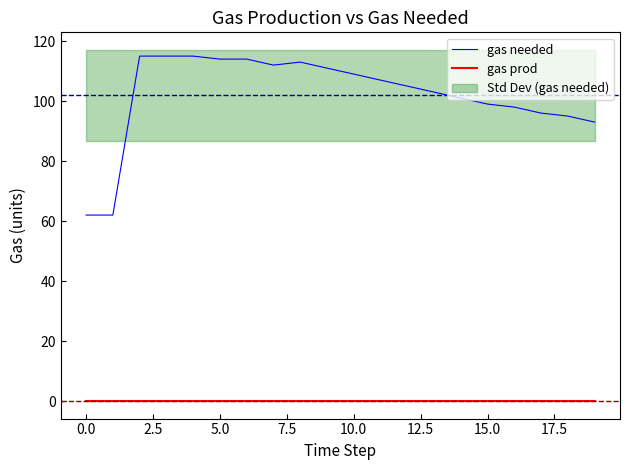

Rank the series by their maximum value, from highest to lowest.

gas needed, gas prod